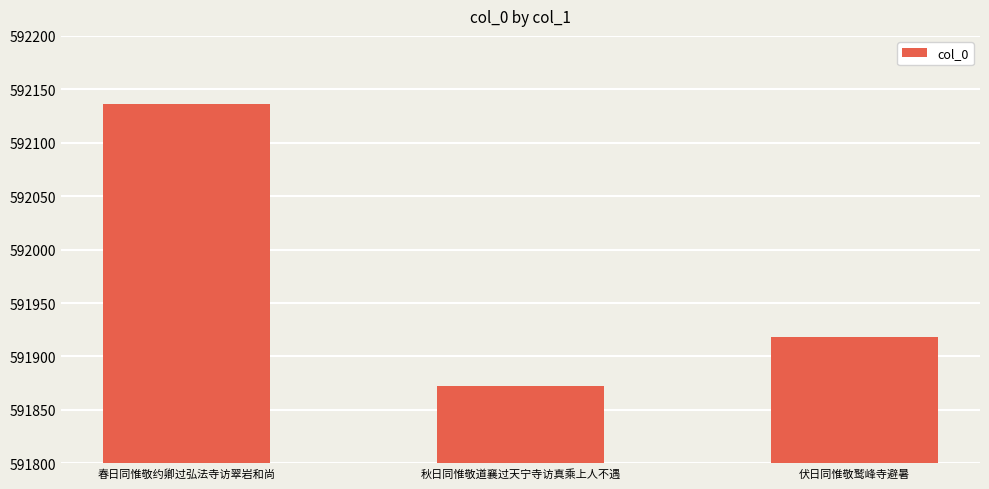

What is the change in value from 春日同惟敬约卿过弘法寺访翠岩和尚 to 秋日同惟敬道襄过天宁寺访真乘上人不遇?

-264